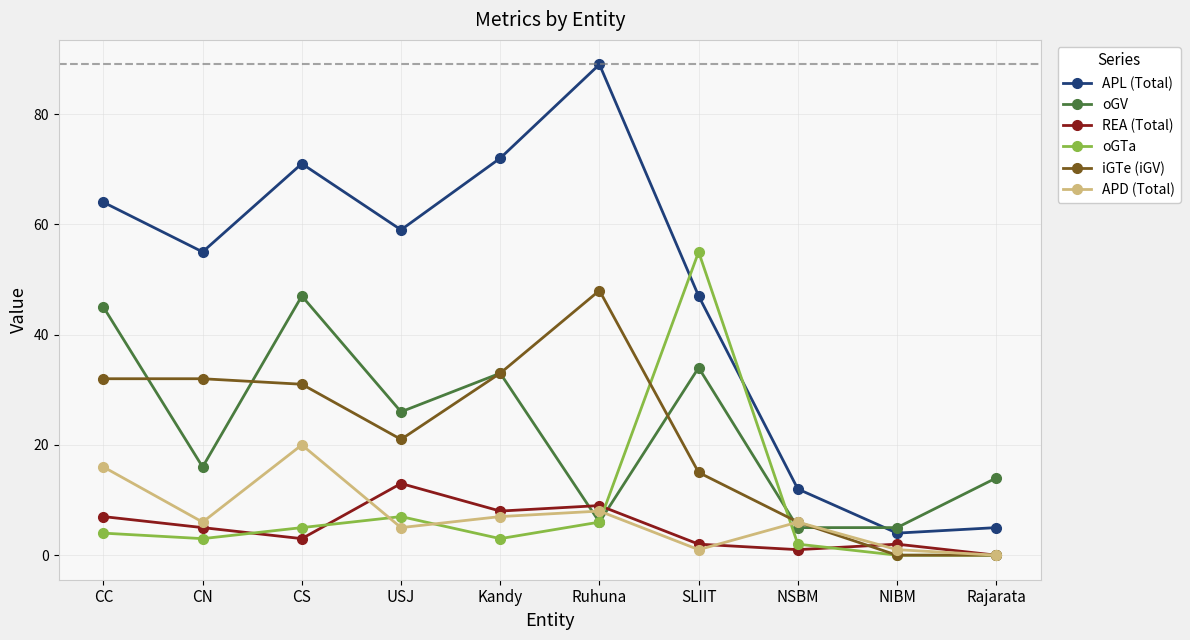

Reading left to right, transcribe all the data shown in this chart.

APL (Total): CC=64	CN=55	CS=71	USJ=59	Kandy=72	Ruhuna=89	SLIIT=47	NSBM=12	NIBM=4	Rajarata=5
oGV: CC=45	CN=16	CS=47	USJ=26	Kandy=33	Ruhuna=6	SLIIT=34	NSBM=5	NIBM=5	Rajarata=14
REA (Total): CC=7	CN=5	CS=3	USJ=13	Kandy=8	Ruhuna=9	SLIIT=2	NSBM=1	NIBM=2	Rajarata=0
oGTa: CC=4	CN=3	CS=5	USJ=7	Kandy=3	Ruhuna=6	SLIIT=55	NSBM=2	NIBM=0	Rajarata=0
iGTe (iGV): CC=32	CN=32	CS=31	USJ=21	Kandy=33	Ruhuna=48	SLIIT=15	NSBM=6	NIBM=0	Rajarata=0
APD (Total): CC=16	CN=6	CS=20	USJ=5	Kandy=7	Ruhuna=8	SLIIT=1	NSBM=6	NIBM=1	Rajarata=0